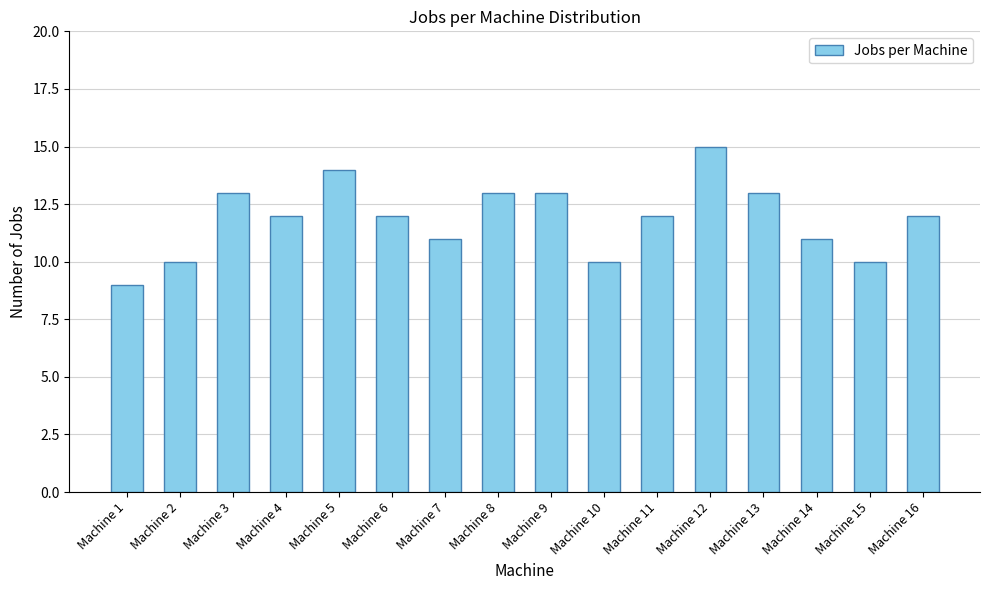

Does the chart contain stacked bars?

No